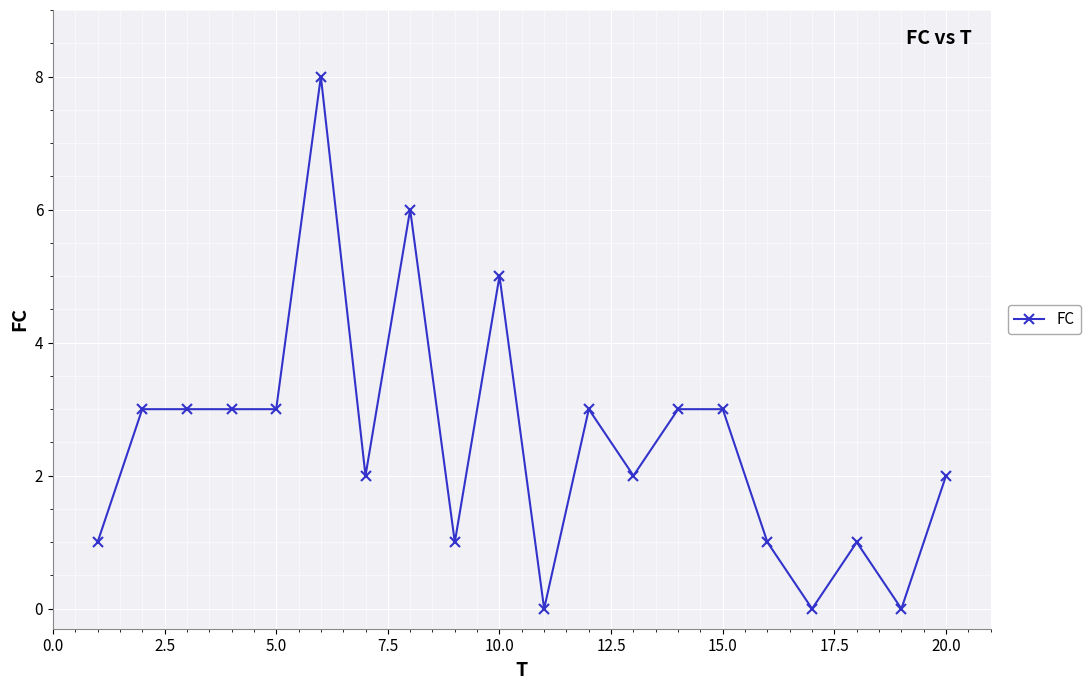

What is the difference between the maximum and minimum values?

8